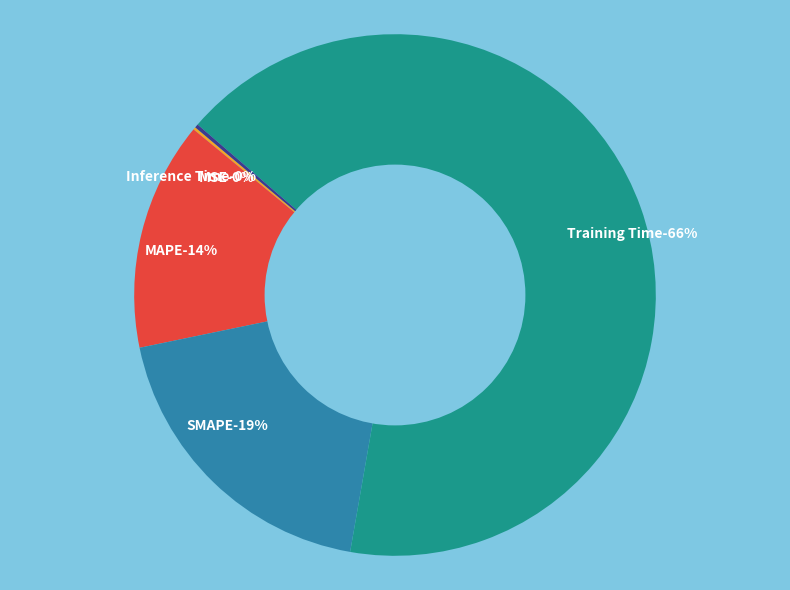

Is it true that Inference Time is 12% of the pie?

False